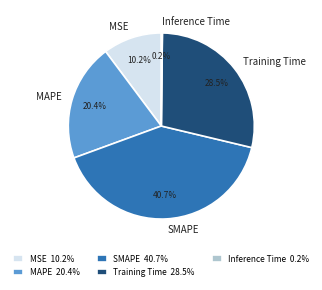

How much of the chart is everything except MAPE?

79.6%